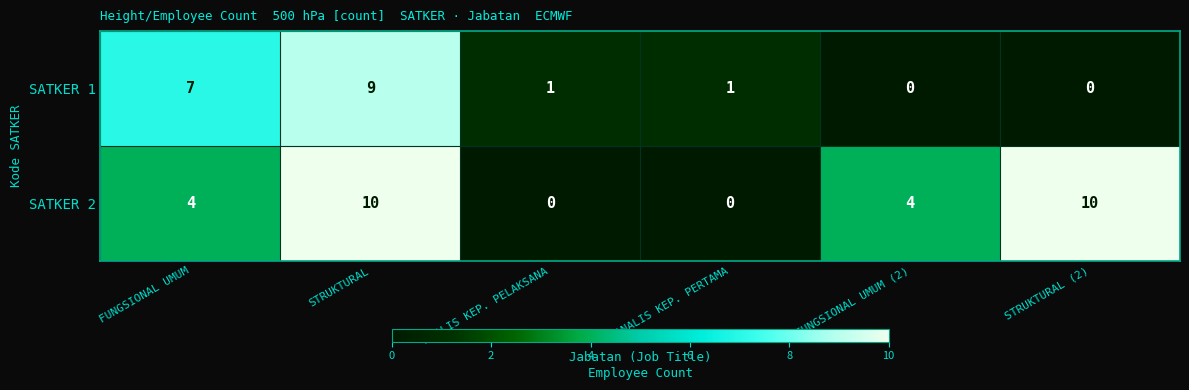

What is the total value across all series at ANALIS KEP. PERTAMA?

1